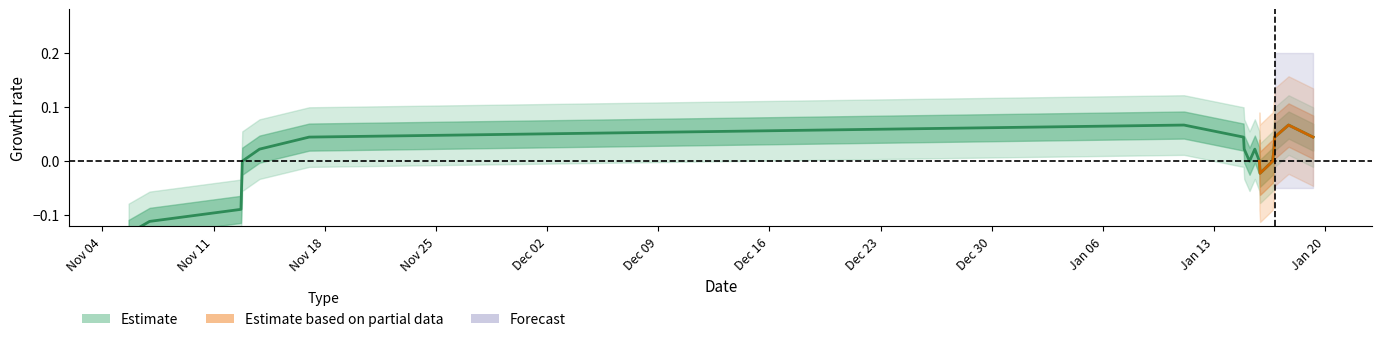

What is the difference between the maximum and second lowest values?

0.2